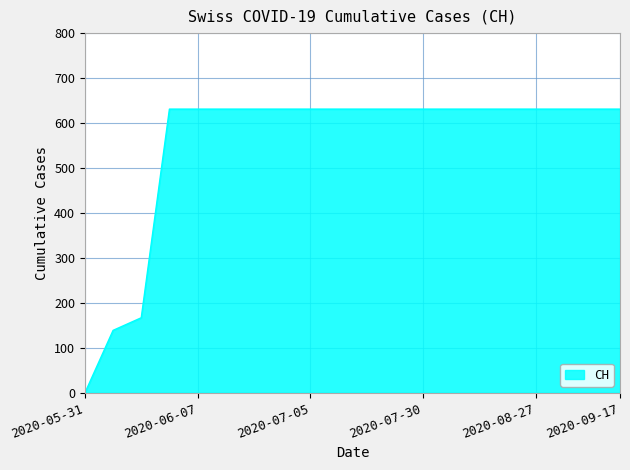

What is the difference between the maximum and minimum values?

631